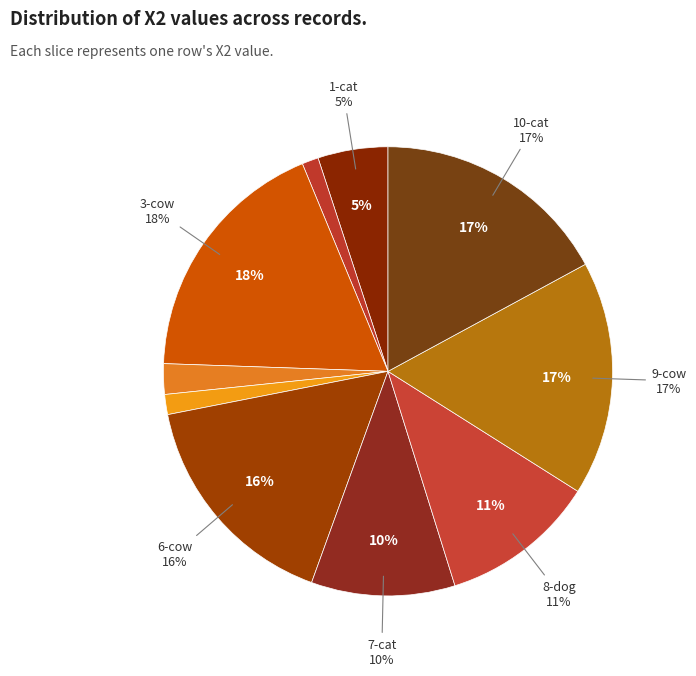

To the nearest percent, what is the difference between the 4-cat and 9-cow slice percentages?

15%